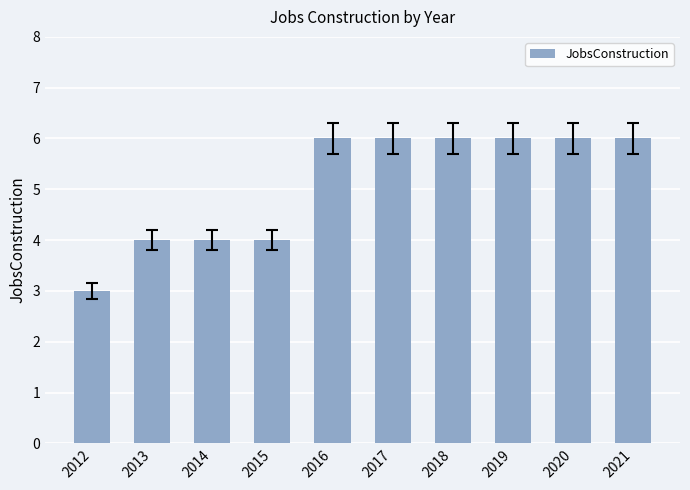

What is the difference between the second highest and second lowest values?

2